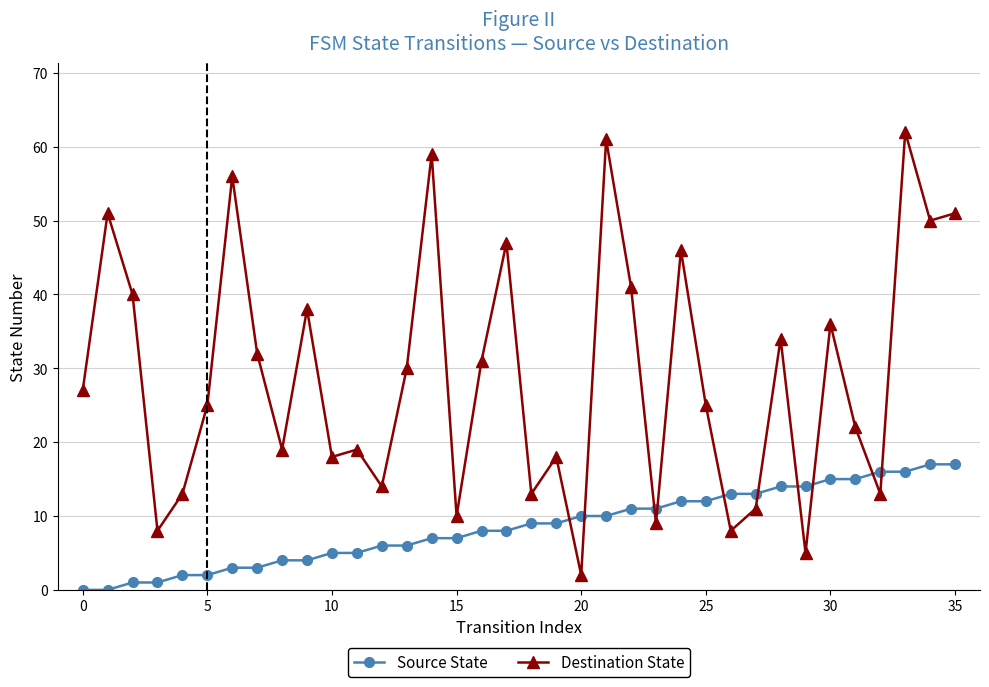

What are all the series names shown in the legend?

Source State, Destination State